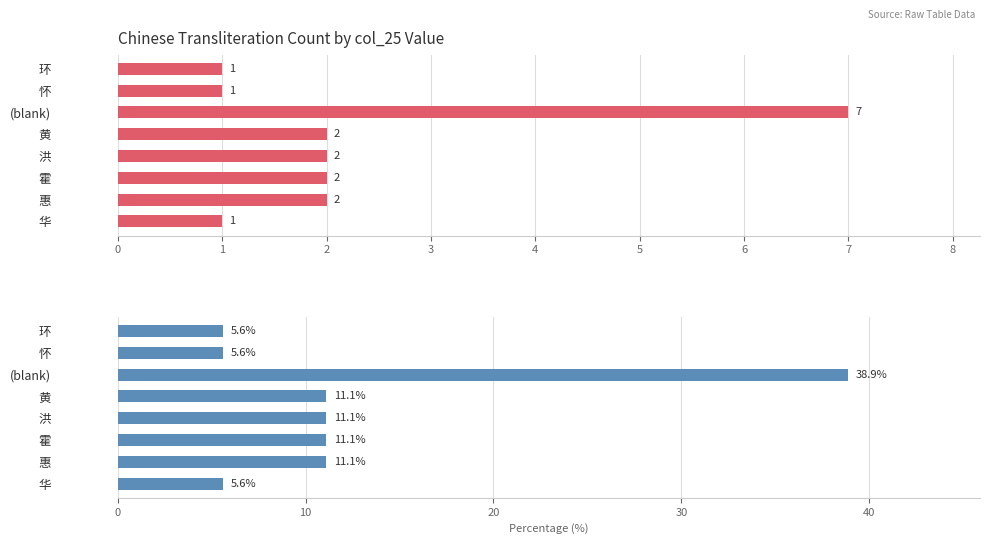

What is the difference between the maximum and minimum values in the Count series?

6.0